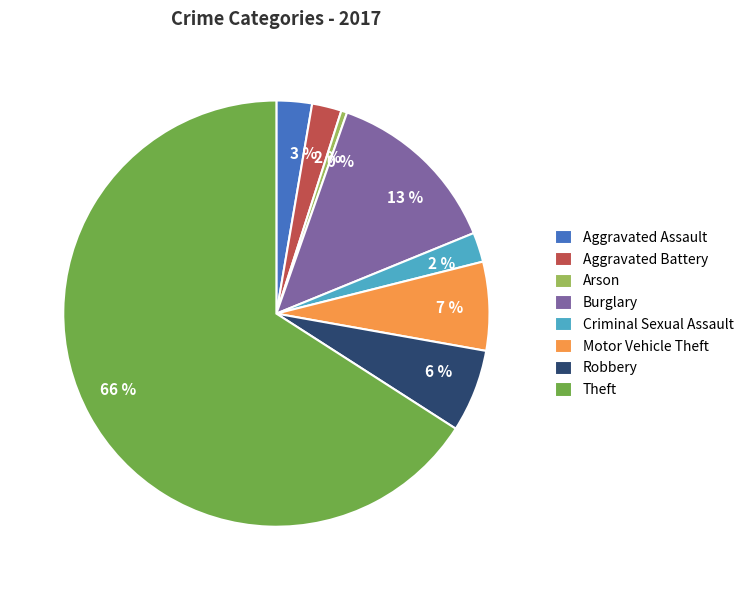

Which slice is the largest?

Theft